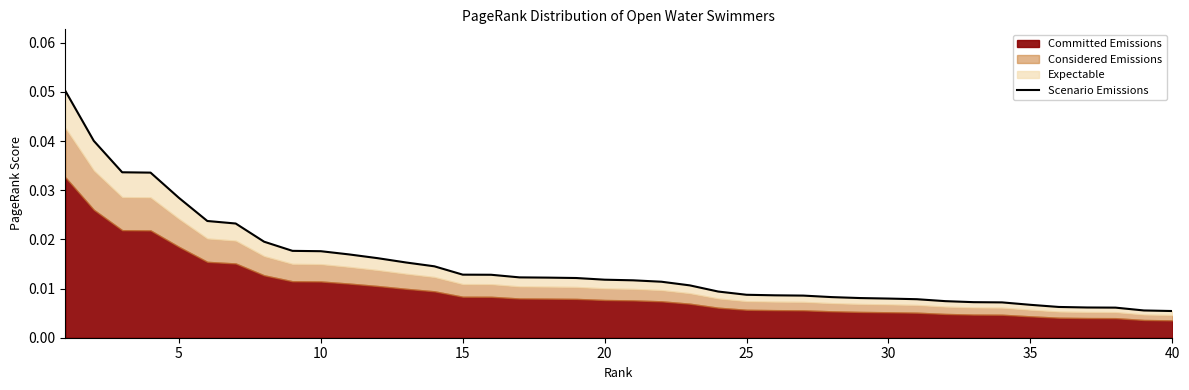

How many lines are shown in the chart?

1